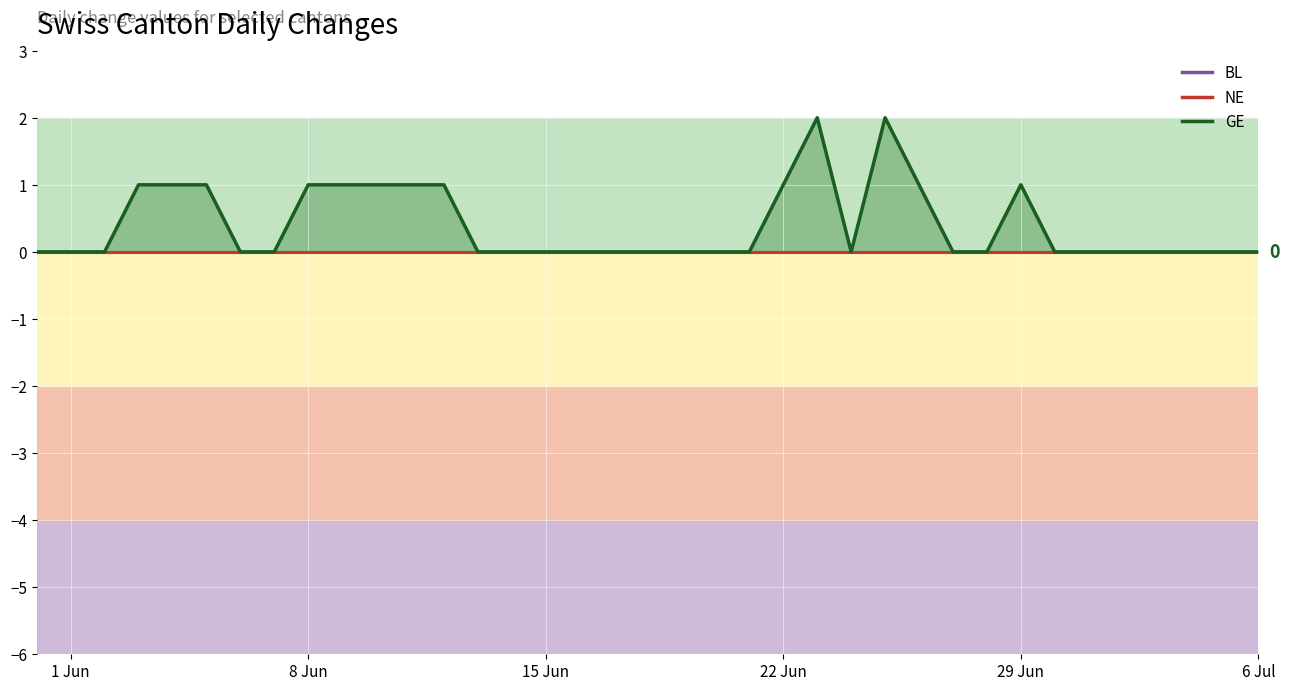

What is the difference between the highest and lowest values at 2020-06-25?

2